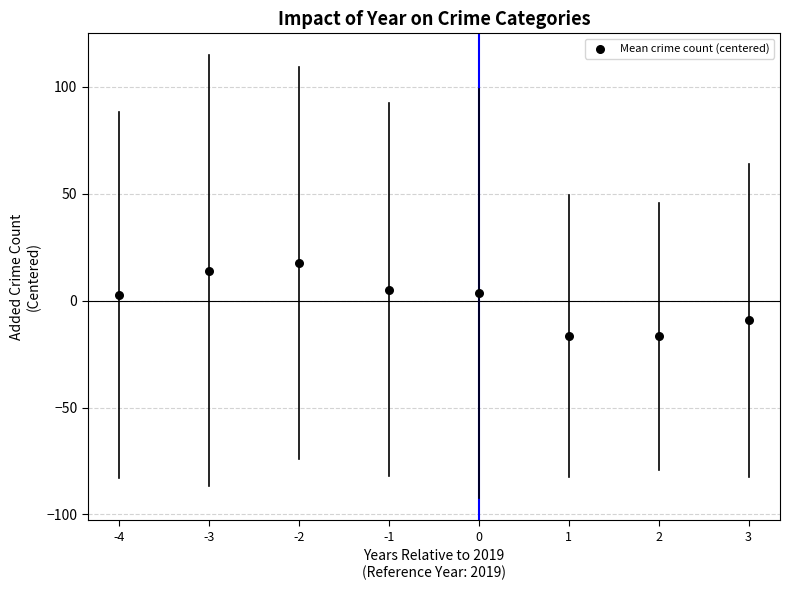

What is the range of X values (max minus min)?

7.0